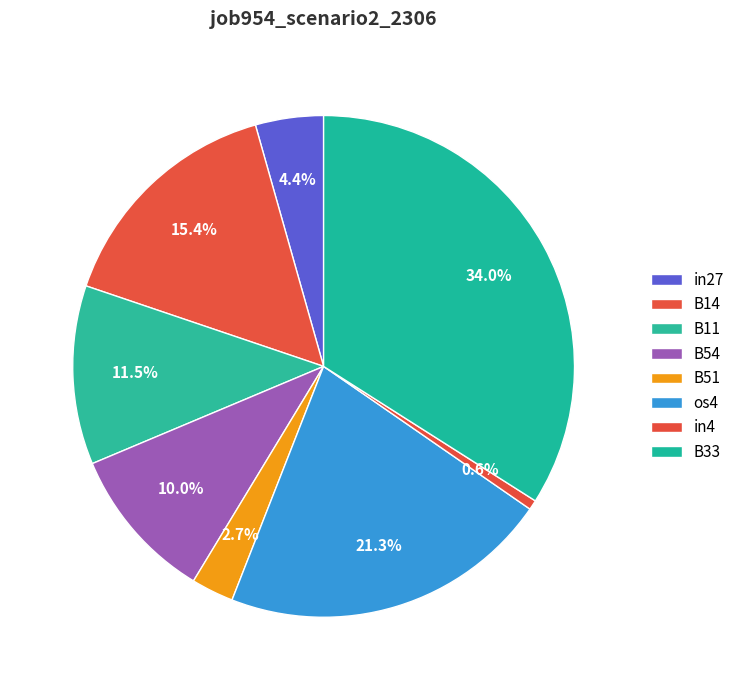

How many slices are in this pie chart?

8